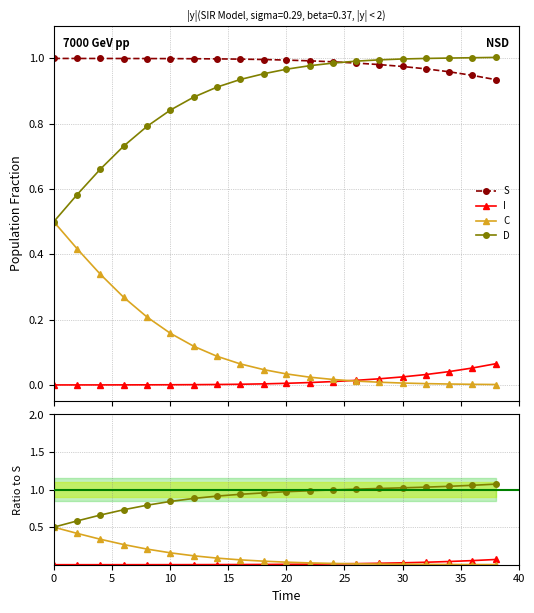

Reading left to right, list all the values displayed in this chart.

S: 0.0=1.0	2.0066889632107023=1.0	4.013377926421405=1.0	6.020066889632107=1.0	8.02675585284281=1.0	10.033444816053512=1.0	12.040133779264213=1.0	14.046822742474916=1.0	16.05351170568562=1.0	18.06020066889632=1.0	20.0=1.0	22.0=1.0	24.0=1.0	26.0=1.0	28.0=1.0	30.0=1.0	32.0=1.0	34.0=1.0	36.0=0.9	38.0=0.9
I: 0.0=0.0	2.0066889632107023=0.0	4.013377926421405=0.0	6.020066889632107=0.0	8.02675585284281=0.0	10.033444816053512=0.0	12.040133779264213=0.0	14.046822742474916=0.0	16.05351170568562=0.0	18.06020066889632=0.0	20.0=0.0	22.0=0.0	24.0=0.0	26.0=0.0	28.0=0.0	30.0=0.0	32.0=0.0	34.0=0.0	36.0=0.1	38.0=0.1
C: 0.0=0.5	2.0066889632107023=0.4	4.013377926421405=0.3	6.020066889632107=0.3	8.02675585284281=0.2	10.033444816053512=0.2	12.040133779264213=0.1	14.046822742474916=0.1	16.05351170568562=0.1	18.06020066889632=0.0	20.0=0.0	22.0=0.0	24.0=0.0	26.0=0.0	28.0=0.0	30.0=0.0	32.0=0.0	34.0=0.0	36.0=0.0	38.0=0.0
D: 0.0=0.5	2.0066889632107023=0.6	4.013377926421405=0.7	6.020066889632107=0.7	8.02675585284281=0.8	10.033444816053512=0.8	12.040133779264213=0.9	14.046822742474916=0.9	16.05351170568562=0.9	18.06020066889632=1.0	20.0=1.0	22.0=1.0	24.0=1.0	26.0=1.0	28.0=1.0	30.0=1.0	32.0=1.0	34.0=1.0	36.0=1.0	38.0=1.0